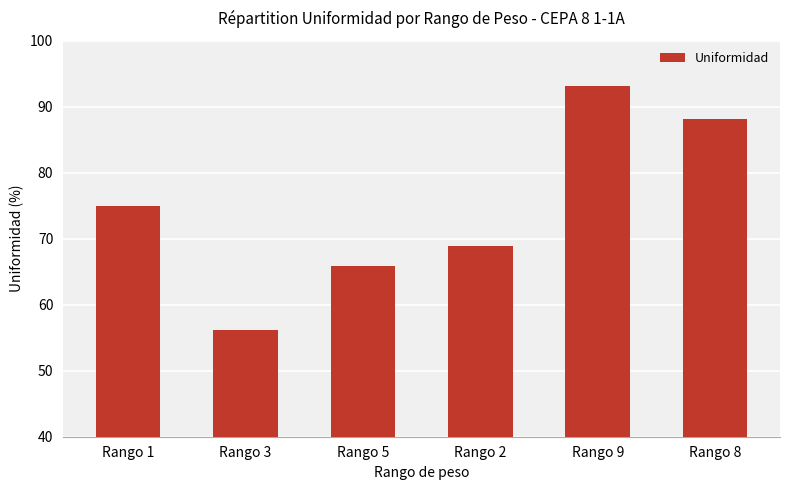

What is the label of the 3rd bar from the left?

Rango 5